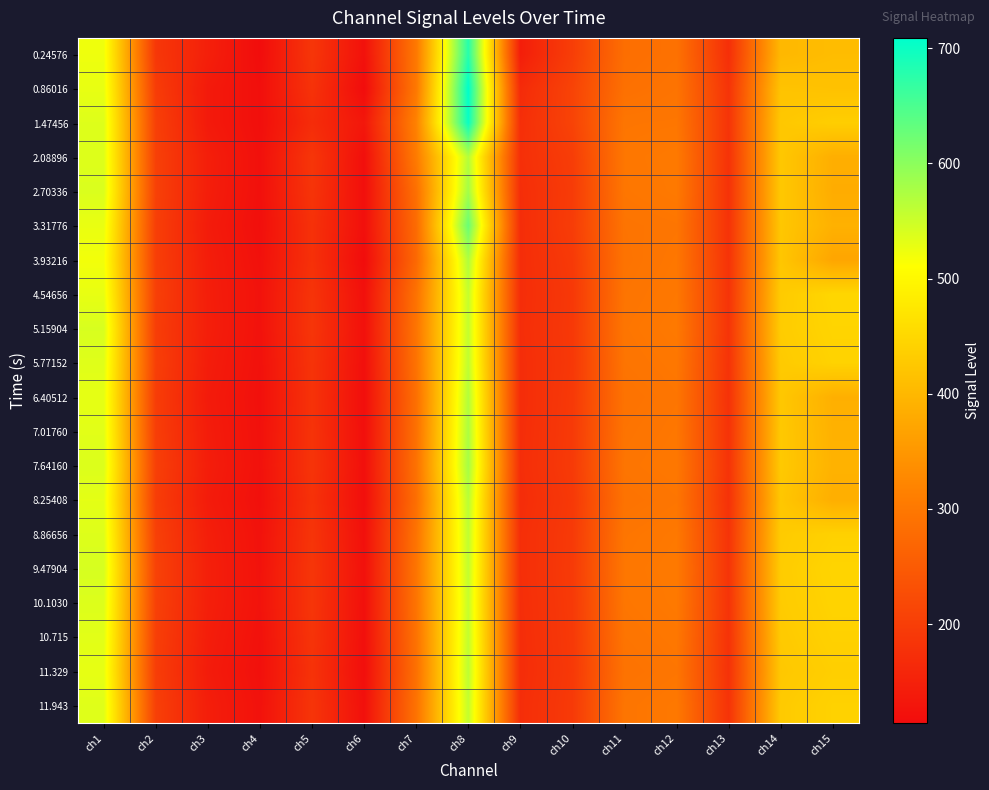

Between ch6 and ch5, which is larger?

ch5